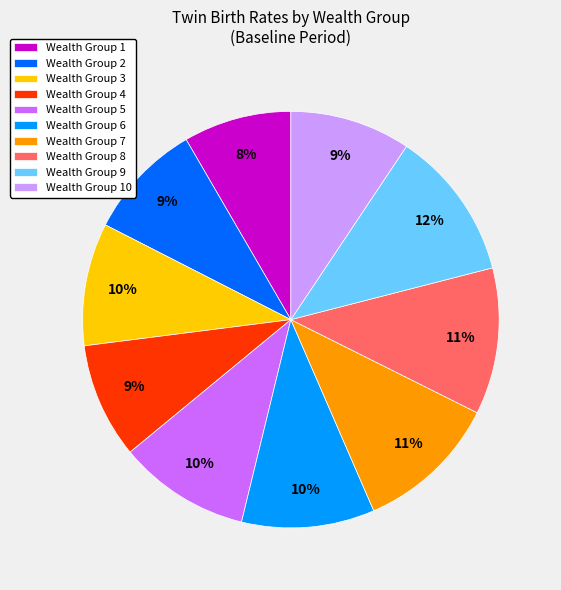

To the nearest percent, what is the difference between the Wealth Group 1 and Wealth Group 2 slice percentages?

1%